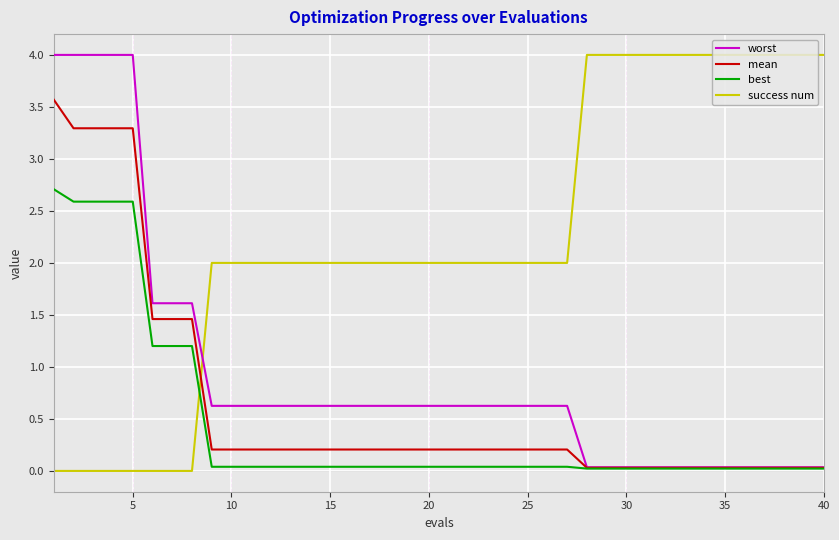

What is the highest value of the best series?

2.7